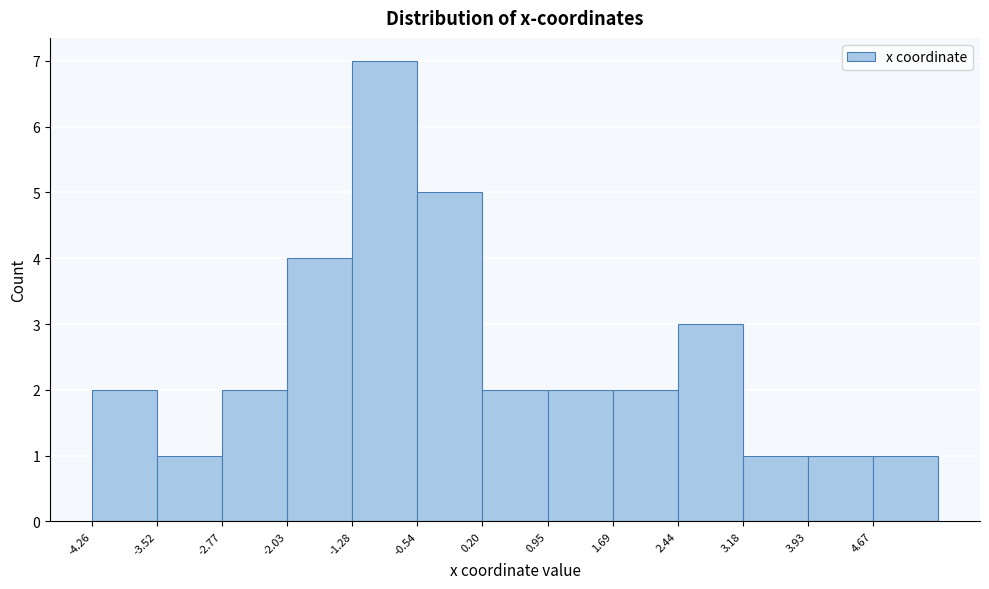

Reading left to right, transcribe this chart: for each bar, give the range it covers on the x-axis and its height. Neither the bar edges nor the heights are printed on the chart, so give them approximately, as read against the axes.

-4.3 to -3.5: 2
-3.5 to -2.8: 1
-2.8 to -2.0: 2
-2.0 to -1.3: 4
-1.3 to -0.5: 7
-0.5 to 0.2: 5
0.2 to 0.9: 2
0.9 to 1.7: 2
1.7 to 2.4: 2
2.4 to 3.2: 3
3.2 to 3.9: 1
3.9 to 4.7: 1
4.7 to 5.4: 1